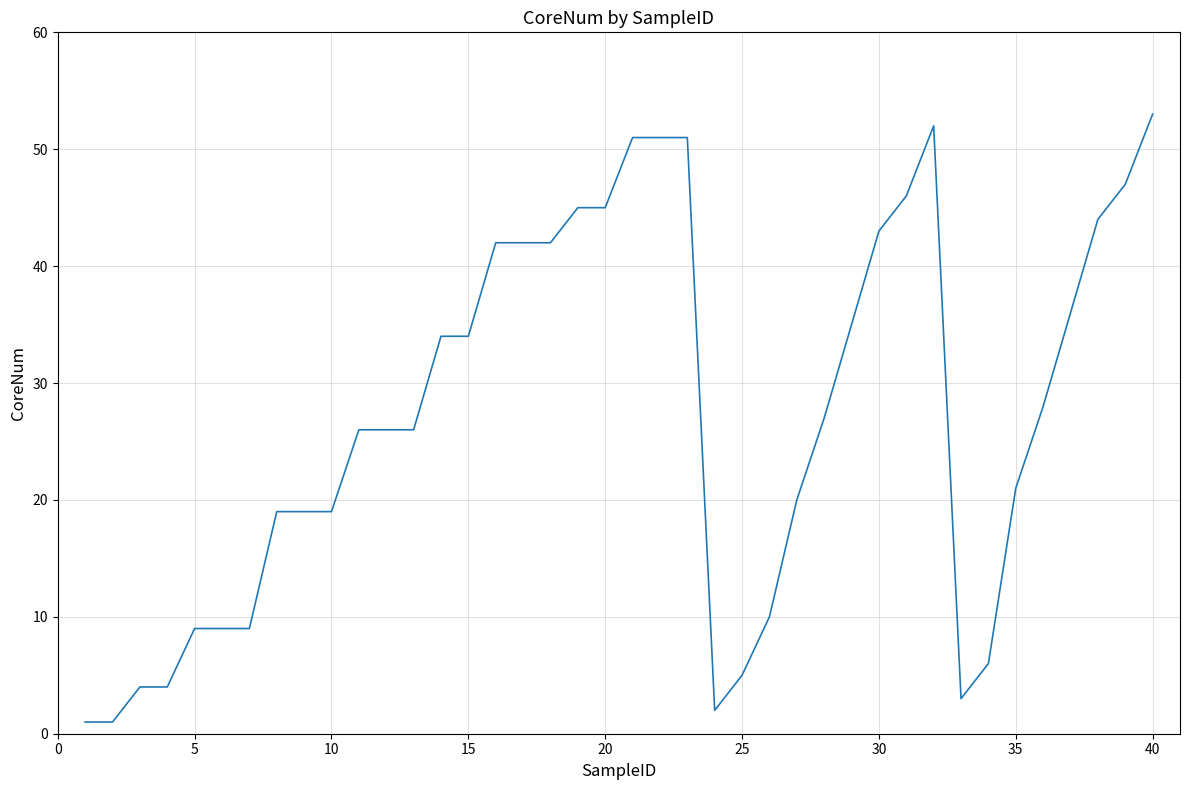

What is the difference between the maximum and minimum values?

52